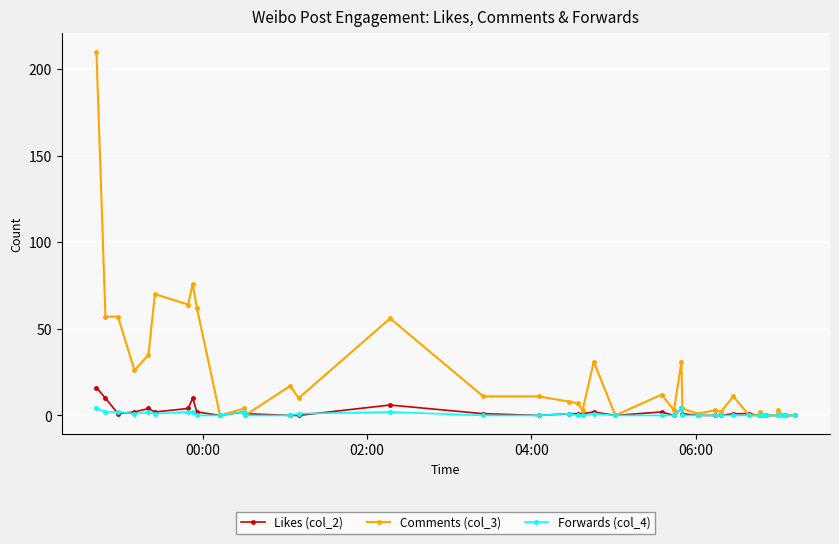

Which series has the largest total across all categories?

Comments (col_3)